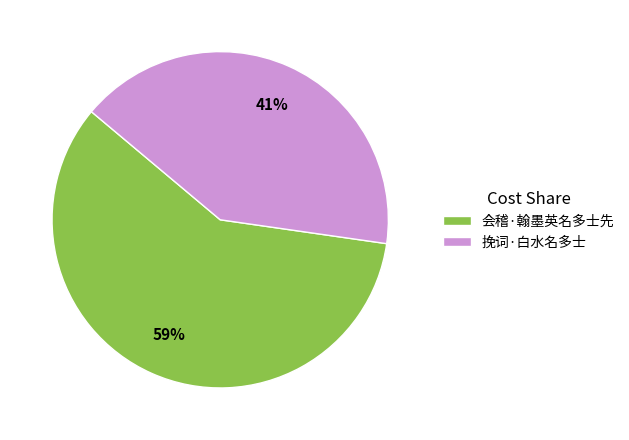

Rank the categories by value from highest to lowest.

会稽·翰墨英名多士先, 挽词·白水名多士